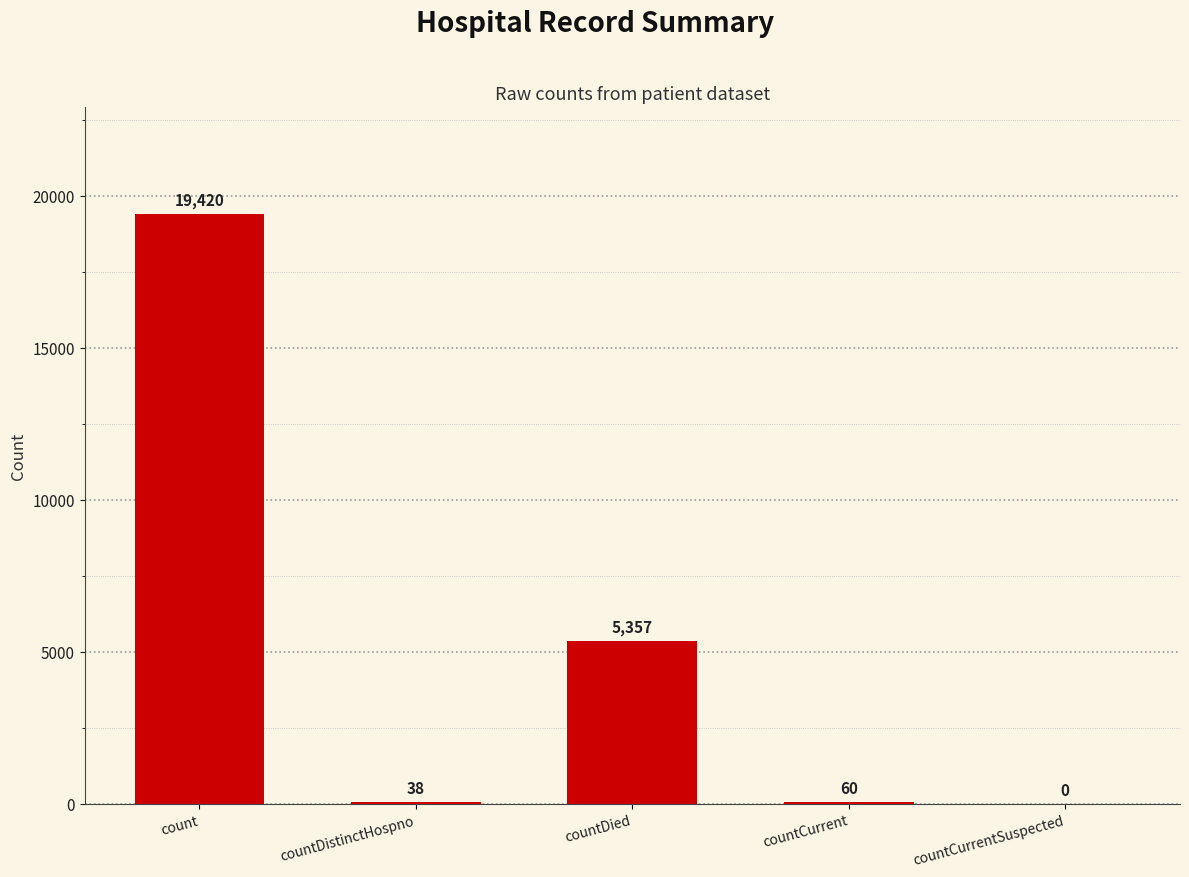

Are the bars horizontal?

No